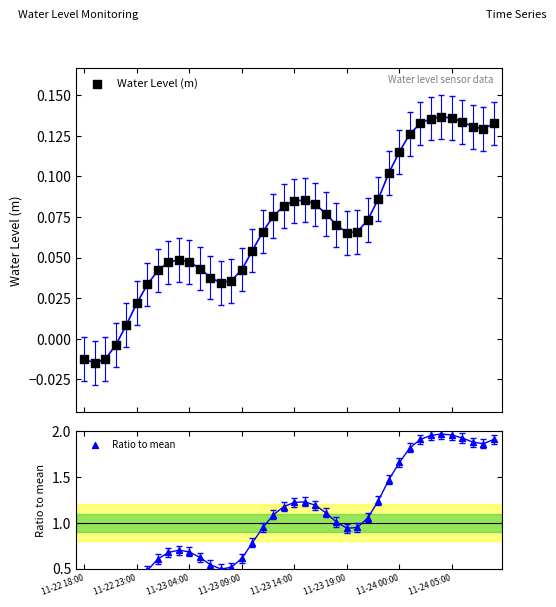

Which series has the widest spread of Y values?

Ratio to mean